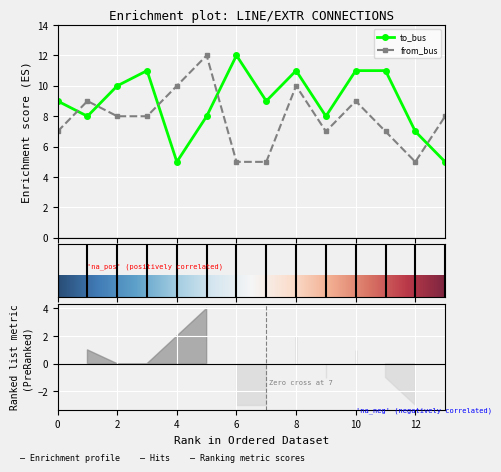

Count the number of categories in the chart.

14